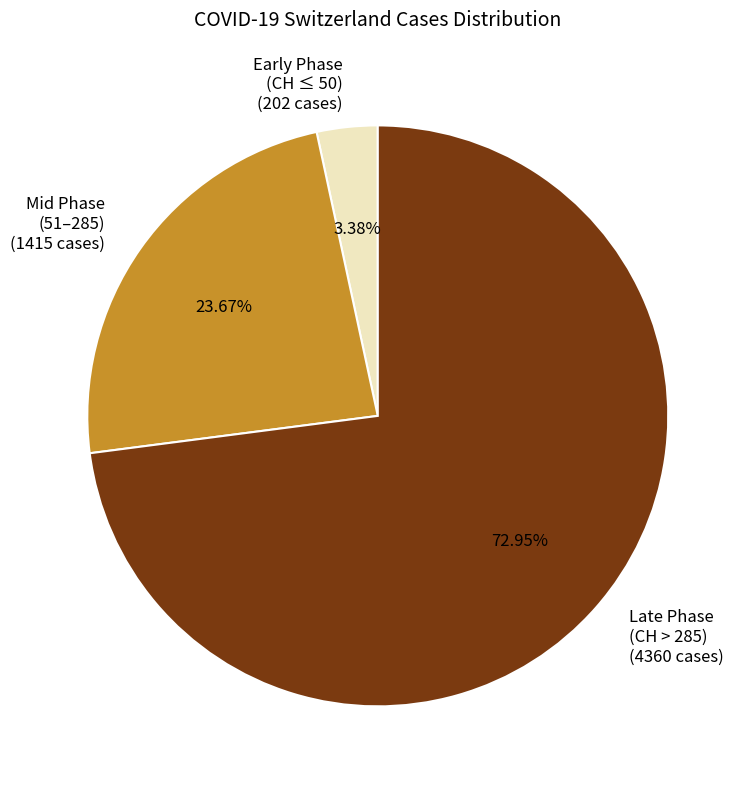

To the nearest percent, what is the difference between the largest and smallest slice percentages?

70%